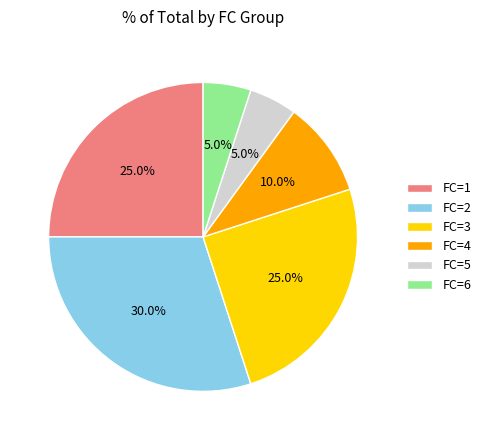

Is the sum of FC=4 and FC=3 greater than half?

No